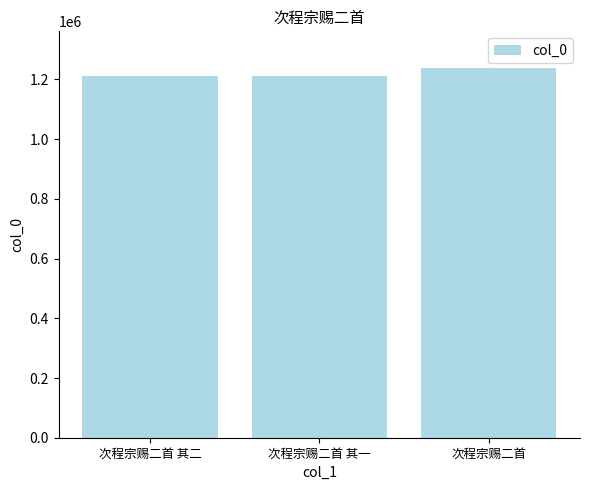

What is the value of the 1st bar from the left?

1211996